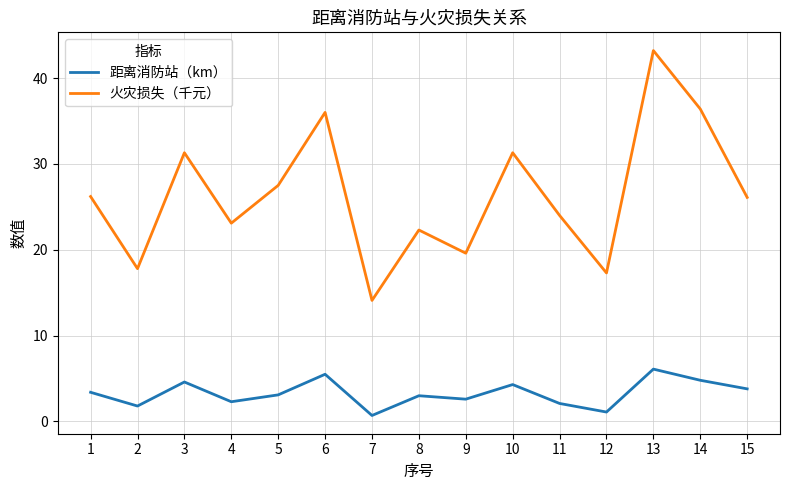

True or false: 火灾损失（千元） and 距离消防站（km） cross at least once.

False